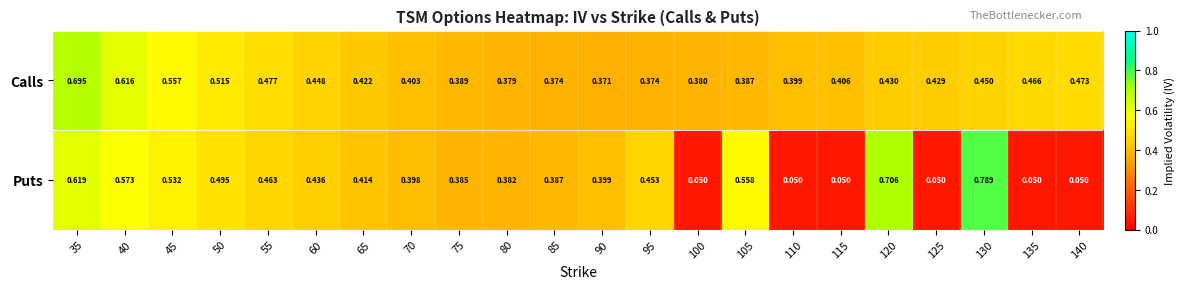

Count the number of categories in the chart.

22